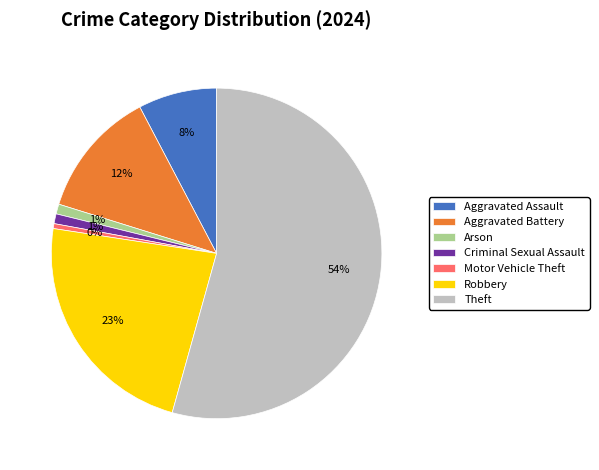

To the nearest percent, what is the difference between the largest and smallest slice percentages?

54%